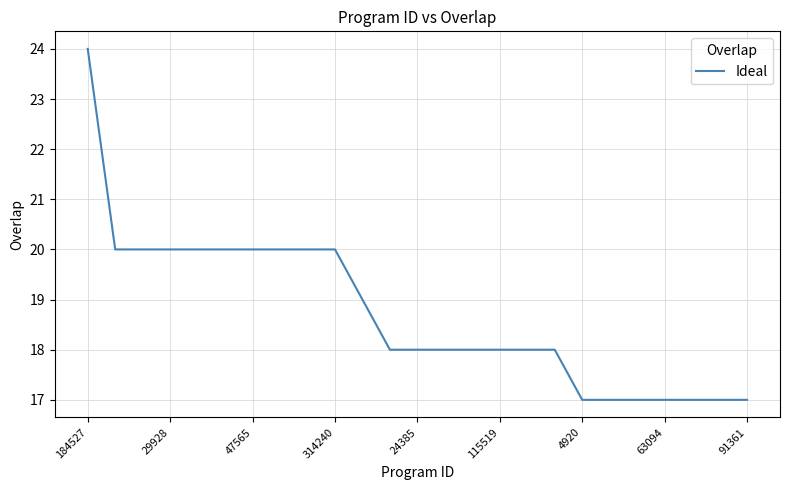

What is the smallest value displayed?

17